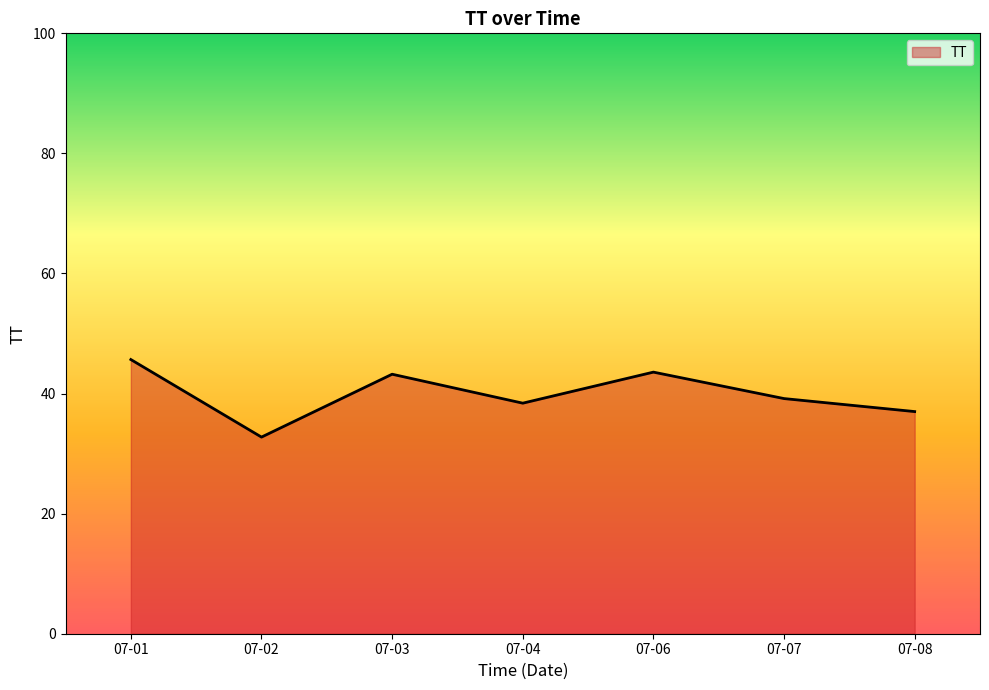

Does the chart display data point markers on the line(s)?

No